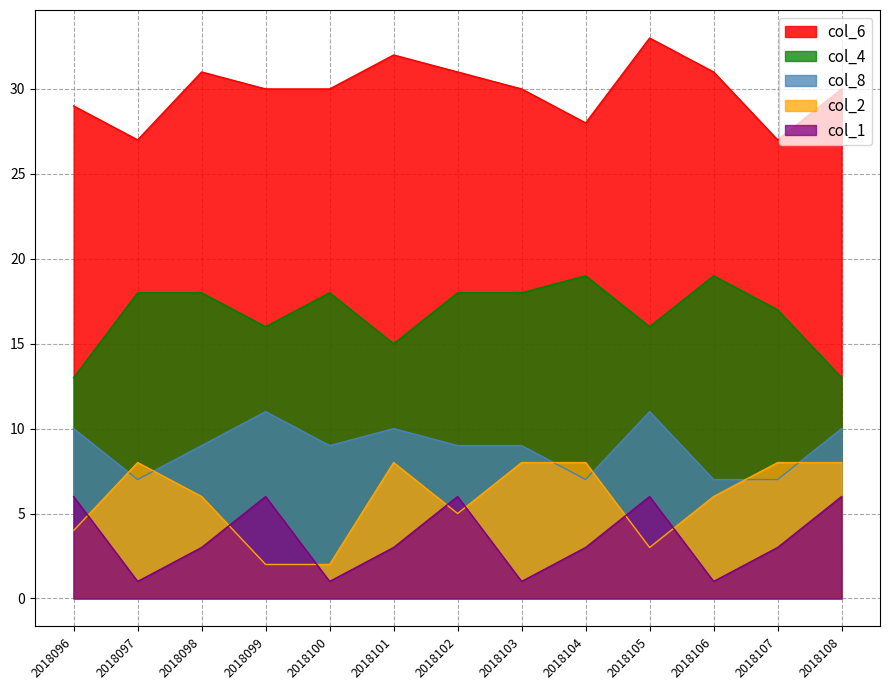

True or false: col_6 has a value of 45 at 2018103.

False